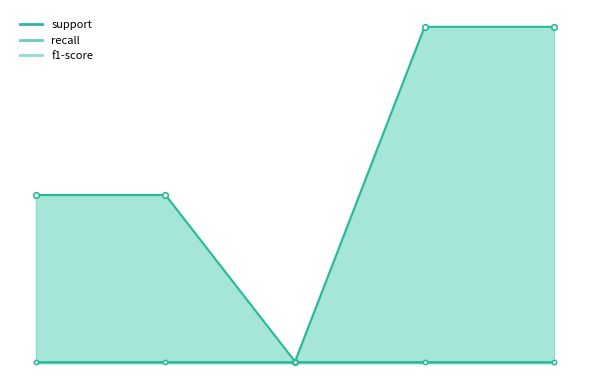

Reading right to left, transcribe all the data shown in this chart.

support: 202.0	202.0	1.0	101.0	101.0
recall: 1.0	1.0	1.0	1.0	1.0
f1-score: 1.0	1.0	1.0	1.0	1.0